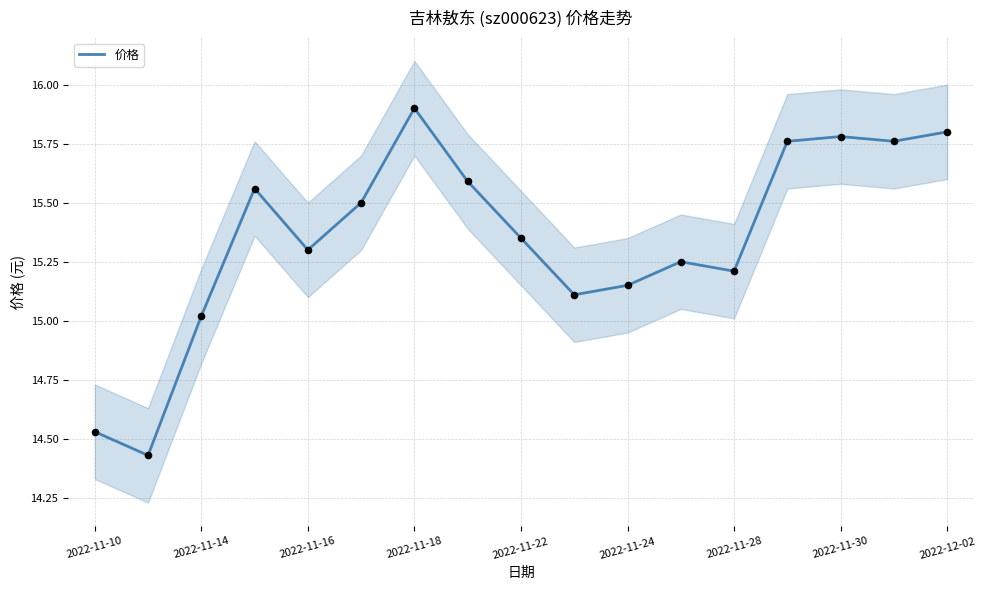

True or false: 价格 has a value of 21.1 at 2022-11-28.

False